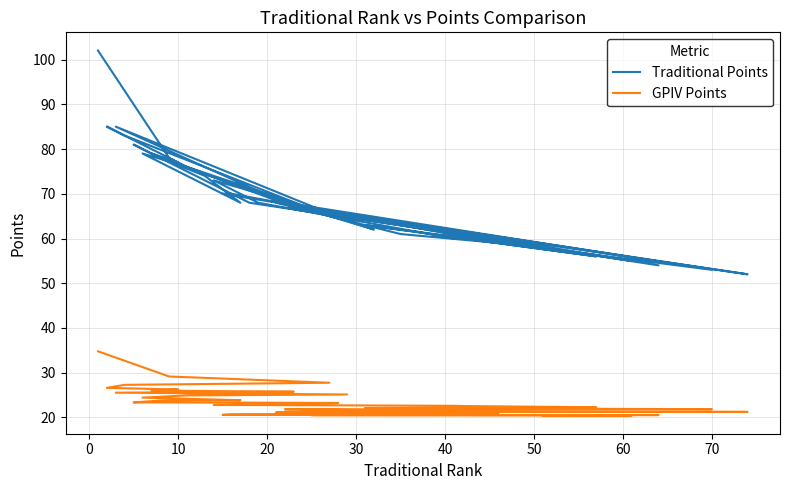

Is the value of Traditional Points at 21 greater than the value of GPIV Points at 26?

Yes